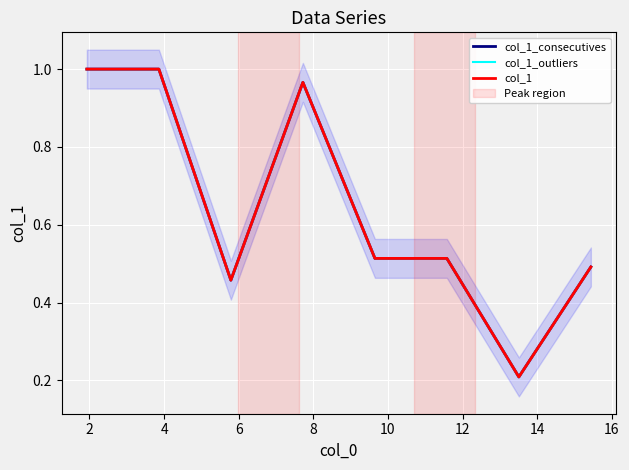

Which series has the largest total across all categories?

col_1_consecutives